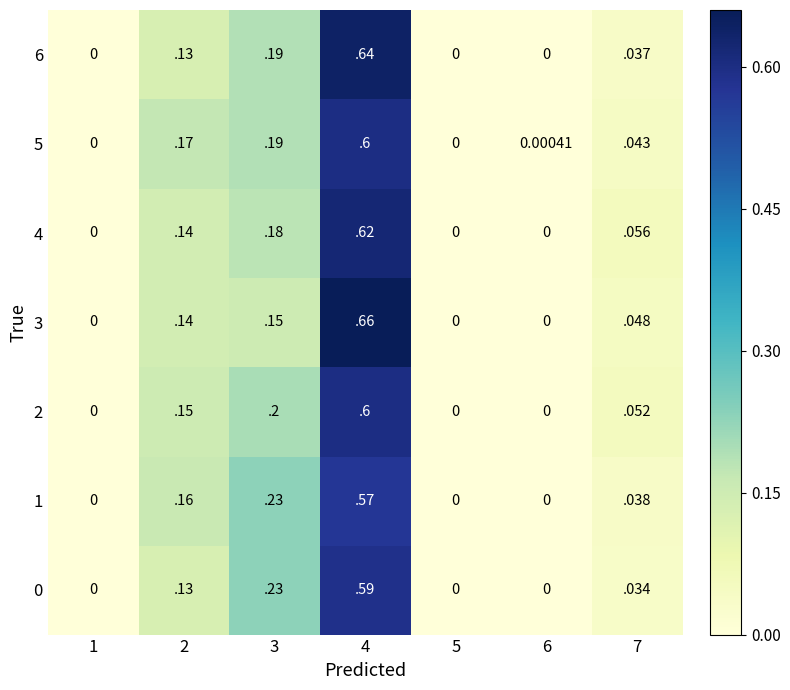

Which series has the largest total across all categories?

5